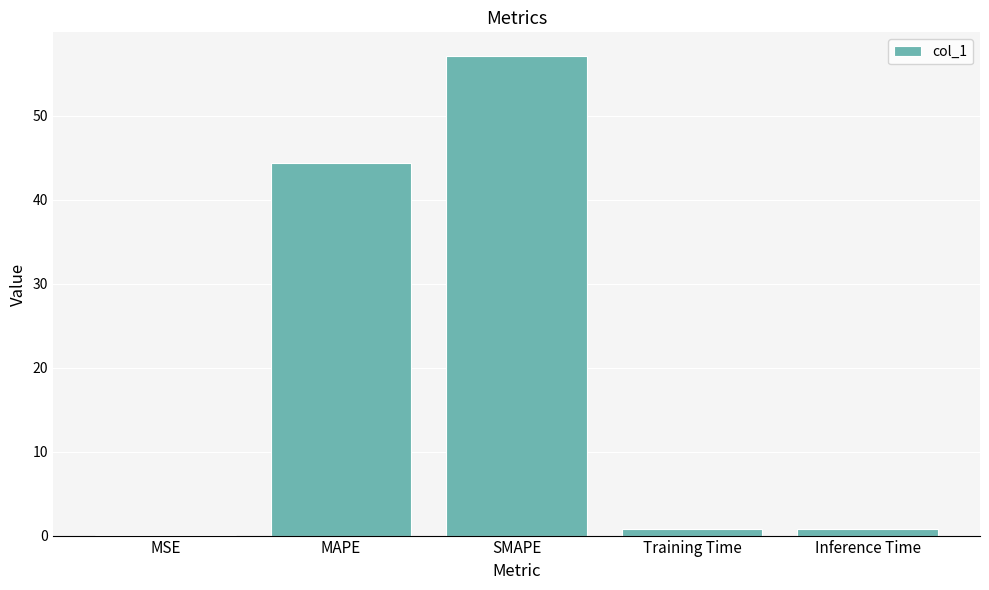

Are the bars horizontal?

No